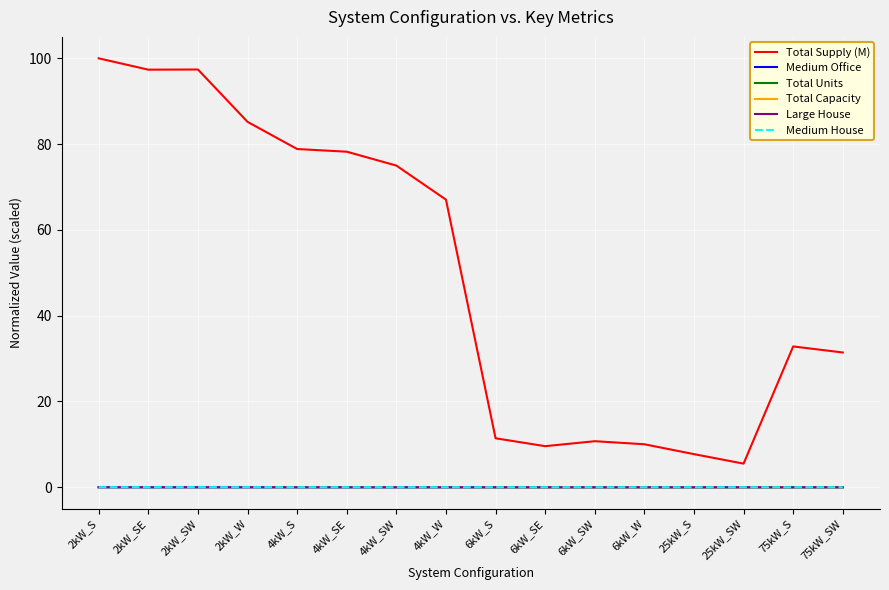

What is the maximum value shown in the chart?

100.0